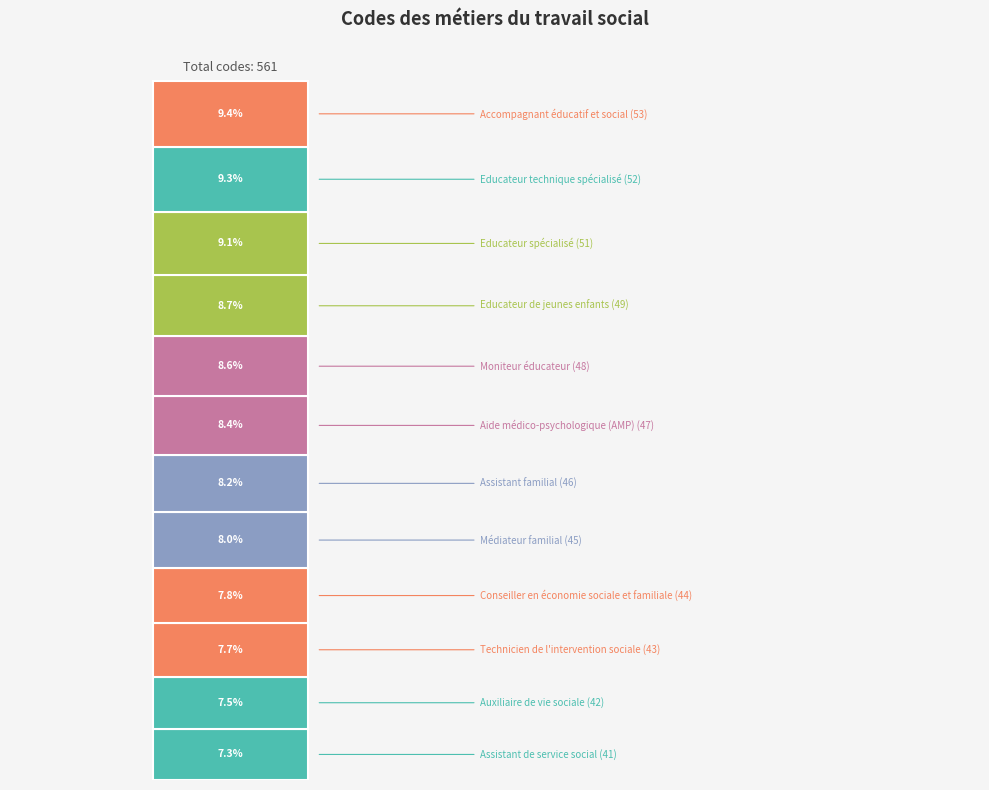

How many distinct data groups are displayed?

1